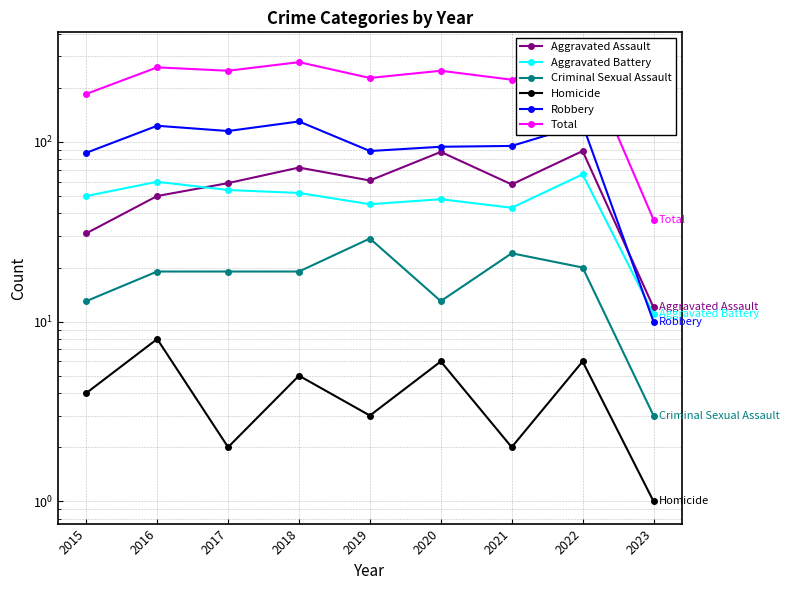

How many interior local peaks does the Aggravated Battery series have?

3